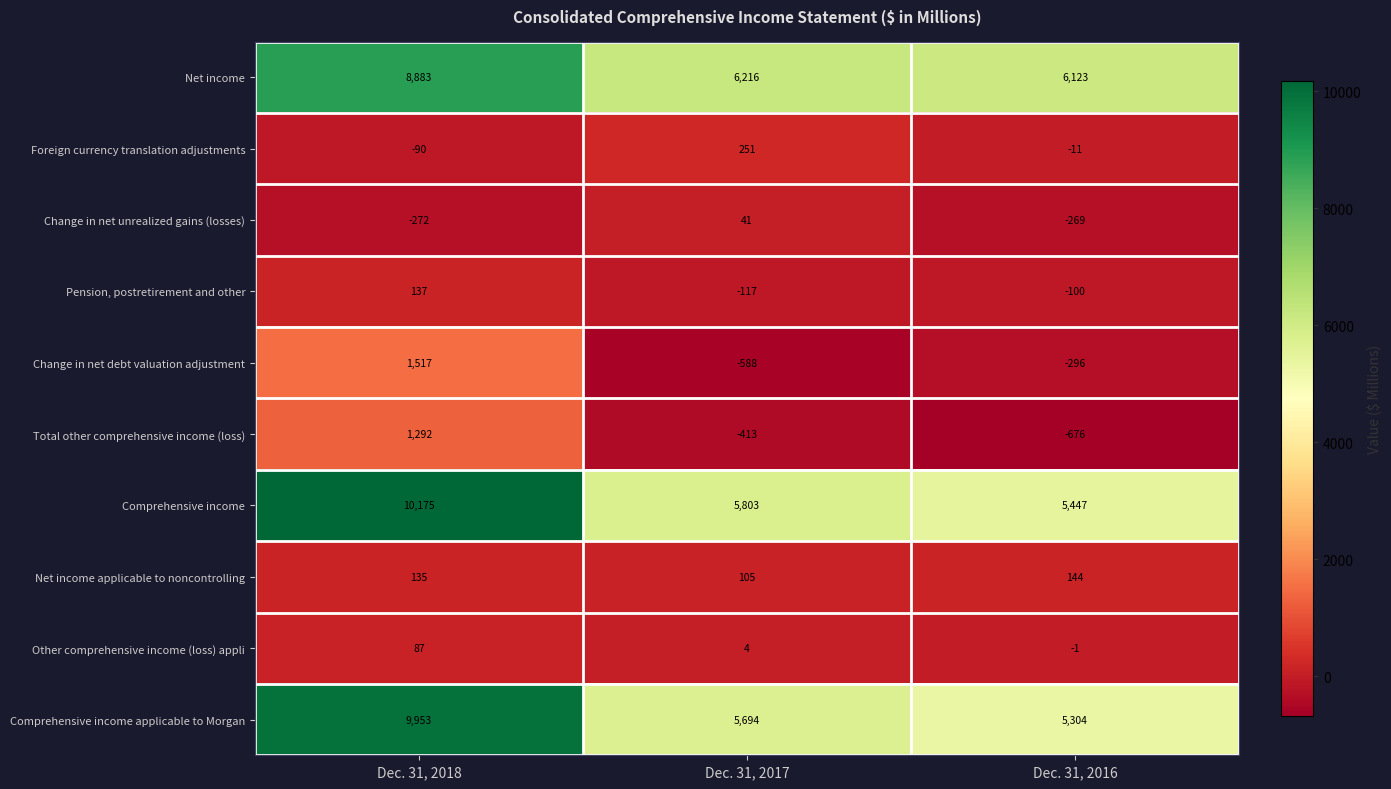

At which category is the sum across all series the highest?

Dec. 31, 2018